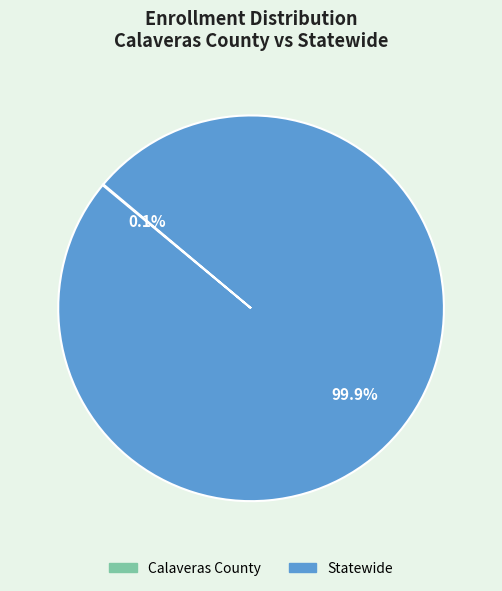

Which slice is the largest?

Statewide